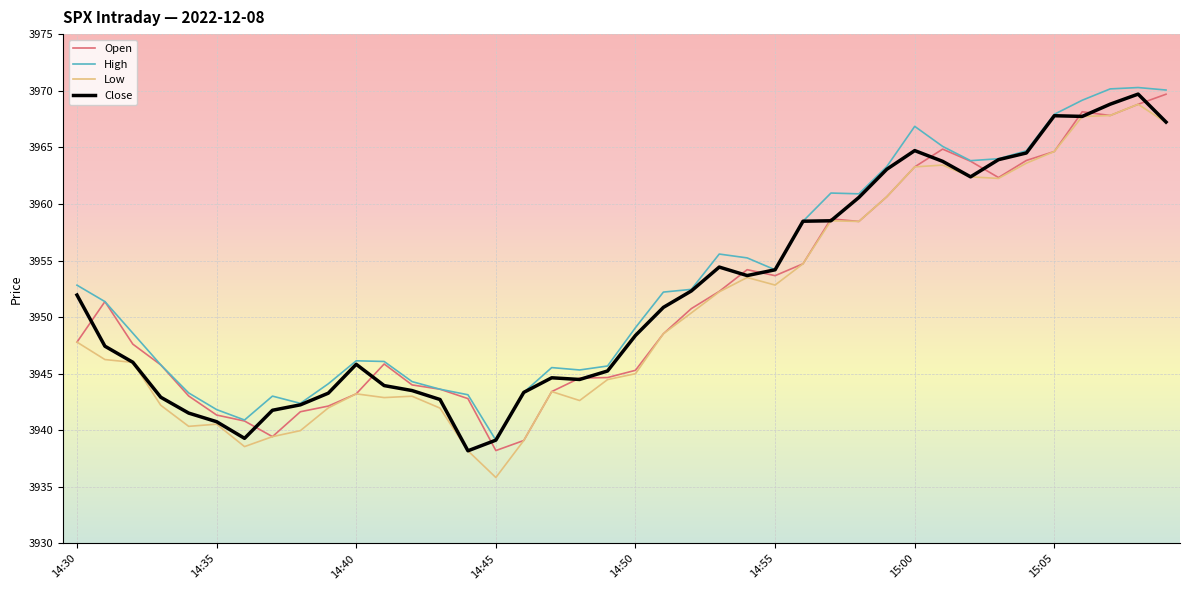

What is the greatest value displayed?

3970.3